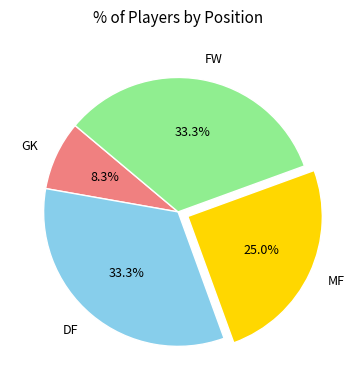

Is there a majority slice in this chart?

No